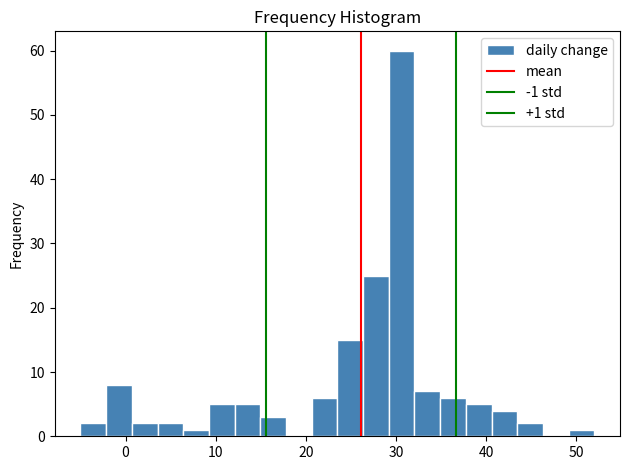

Around what value on the x-axis is the tallest bar? Give the approximate position of its centre, as read against the axis.

31